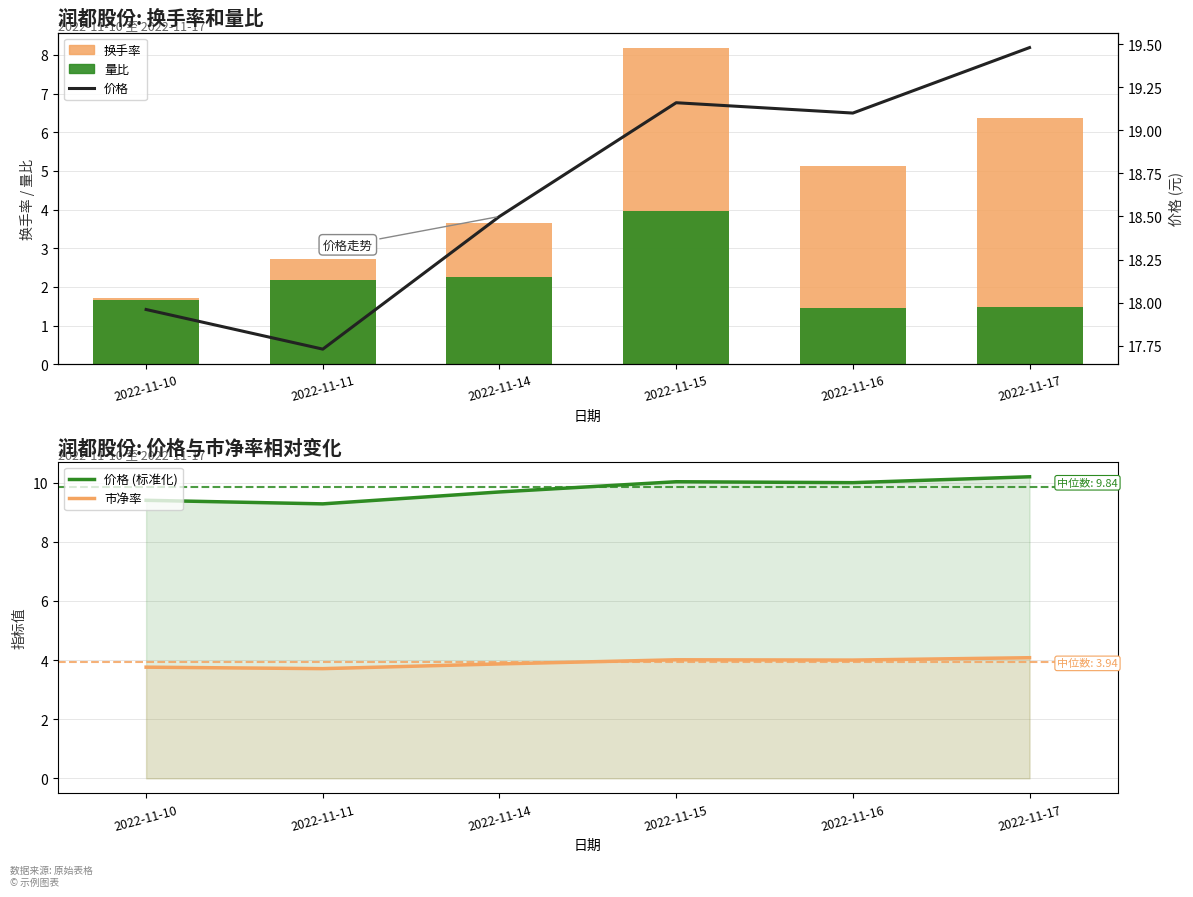

What are all the series names shown in the legend?

换手率, 量比, 价格 (标准化), 市净率, 价格